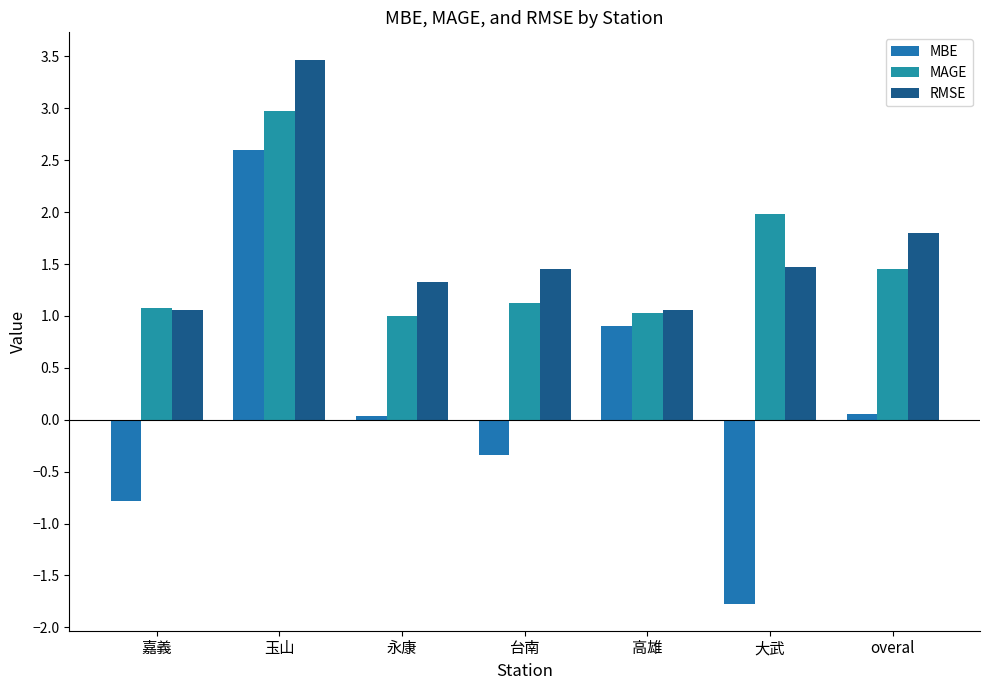

Which series has the largest range (max minus min)?

MBE